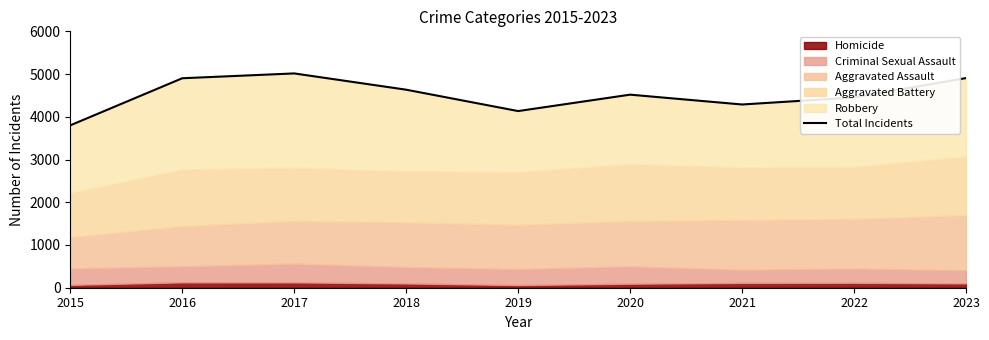

What is the difference between the values at 2021 and 2015?

488